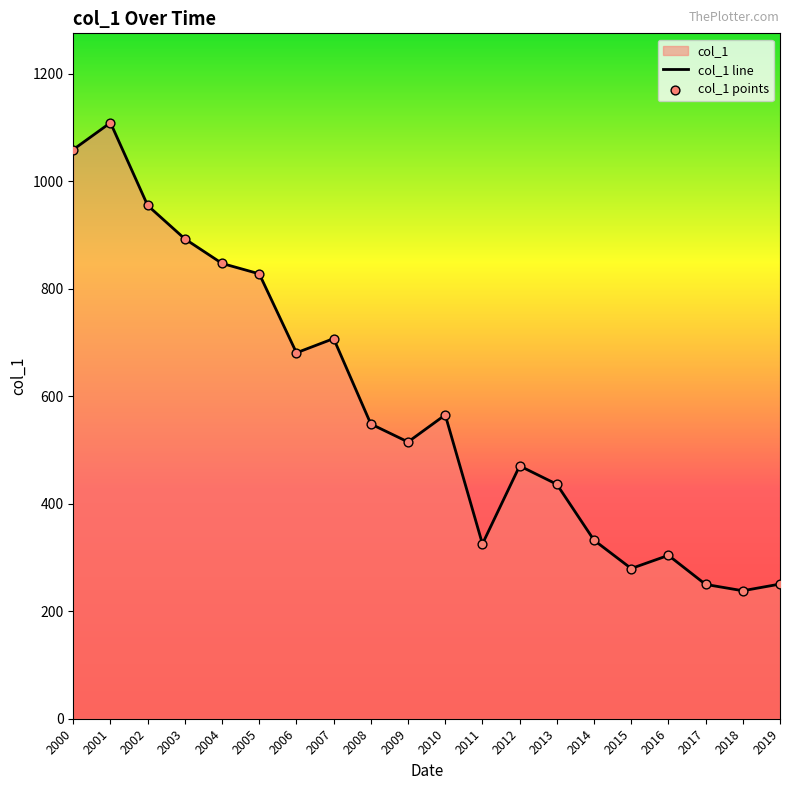

What is the change in value from 2004 to 2008?

-298.7